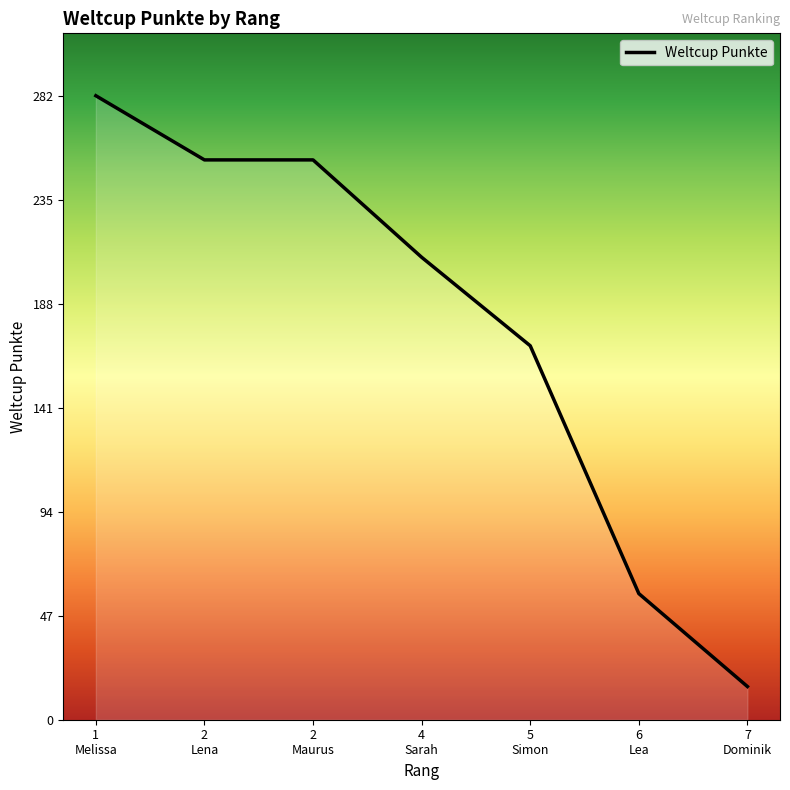

What is the smallest value displayed?

15